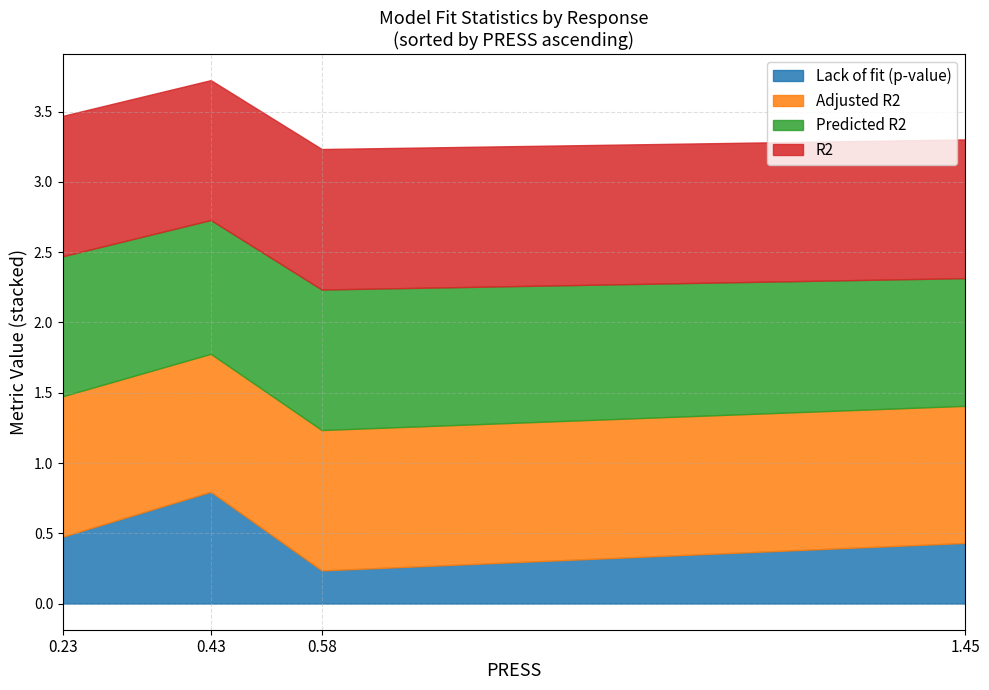

What is the total value across all series at 0.43?

3.7